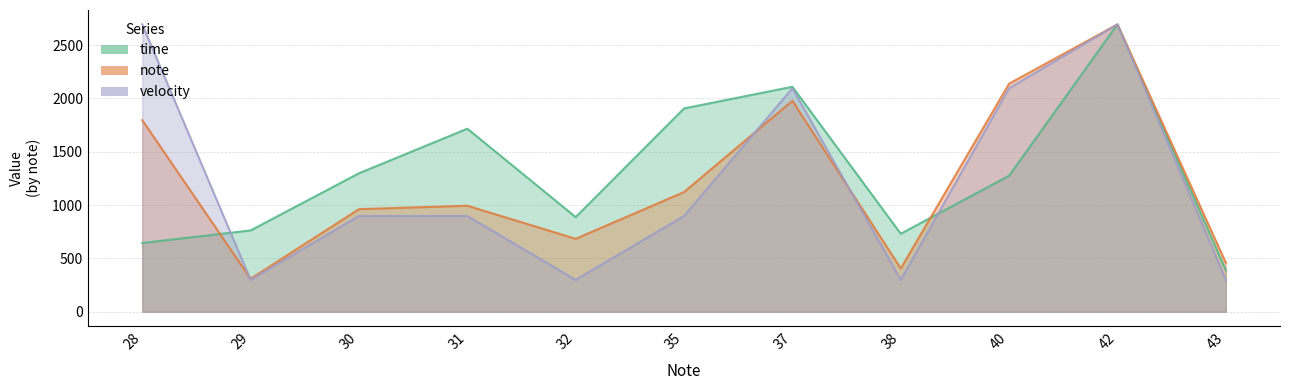

What is the sum of all note values?

13549.9